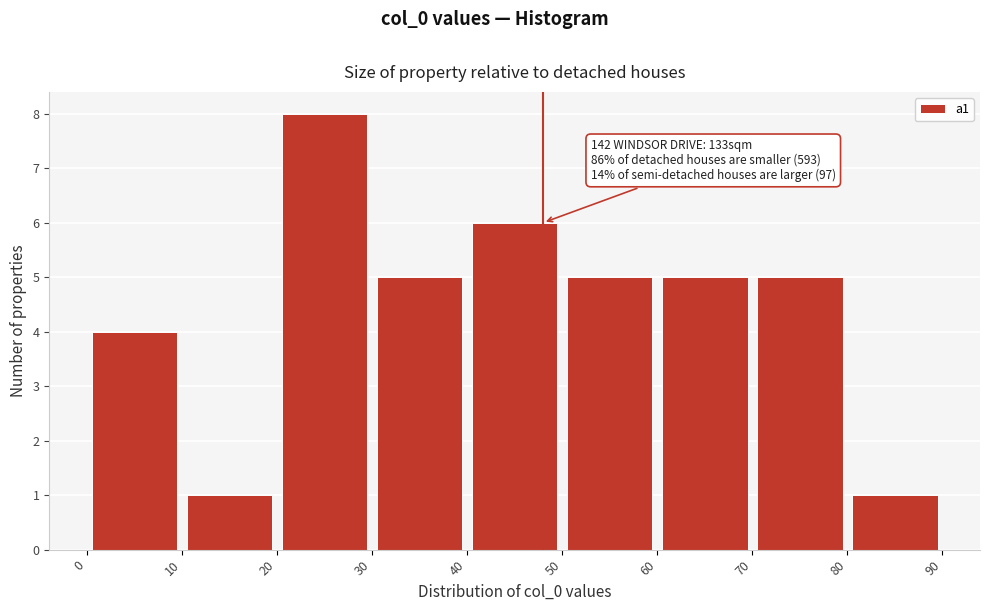

Which range on the x-axis has the tallest bar?

20 to 30